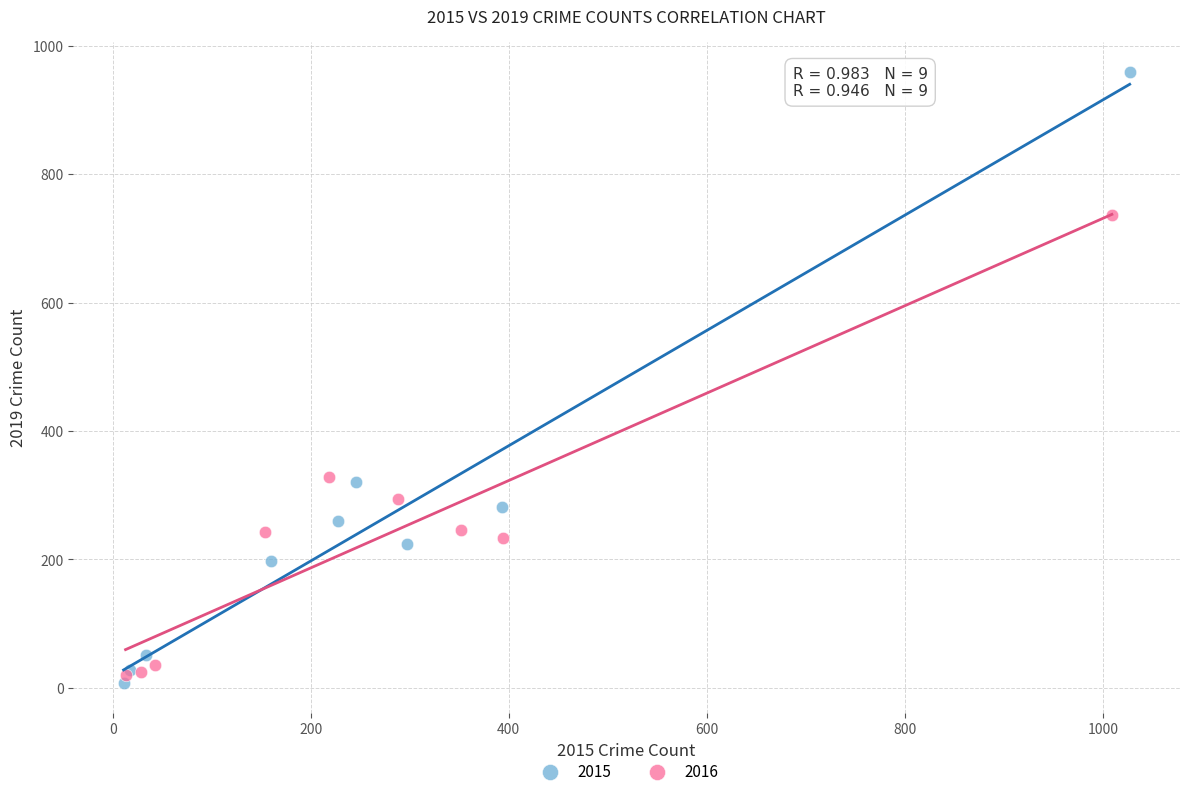

Which series has the widest spread of Y values?

2015